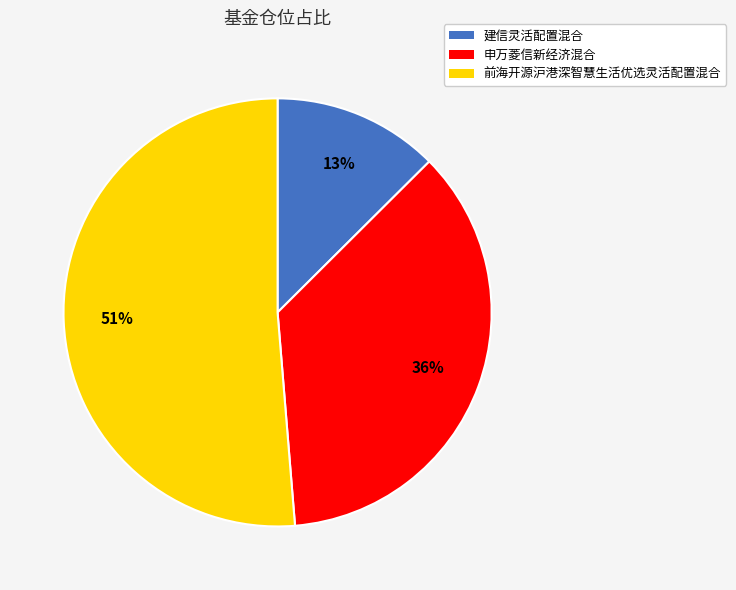

To the nearest percent, what percentage of the pie is 前海开源沪港深智慧生活优选灵活配置混合?

51%